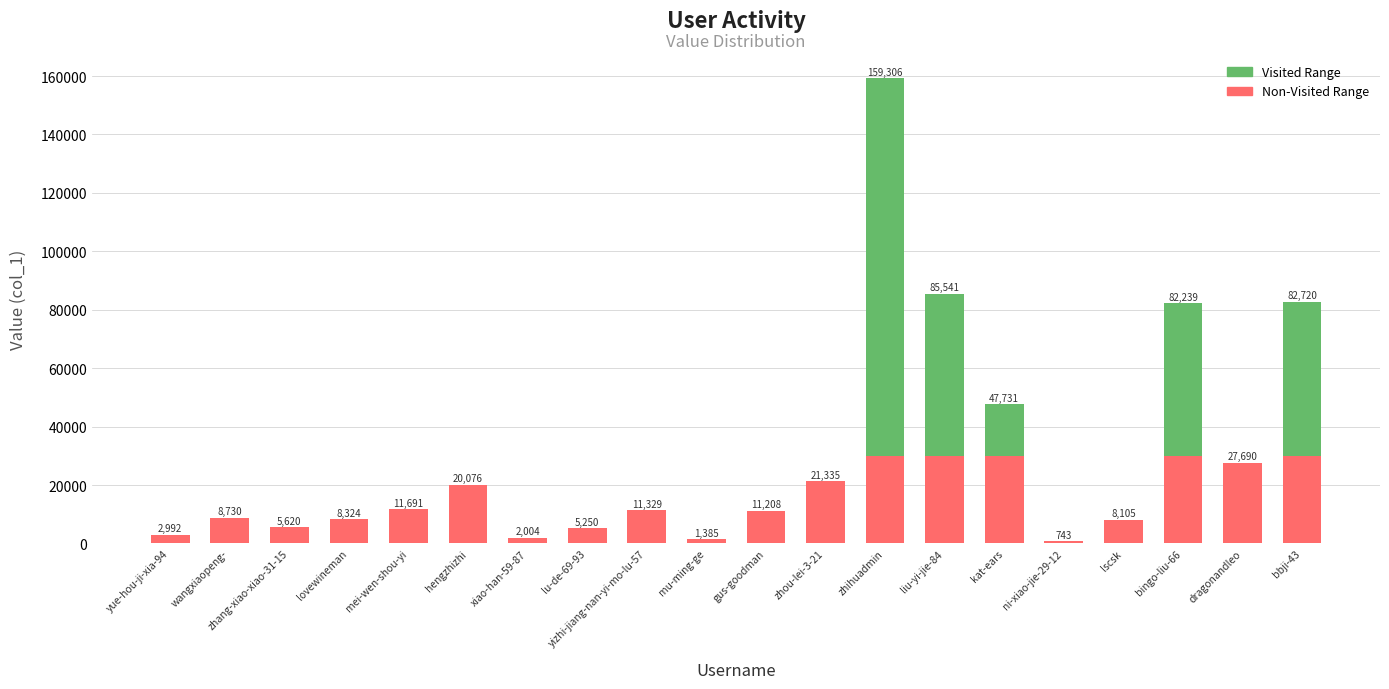

At which category is the sum across all series the highest?

zhihuadmin